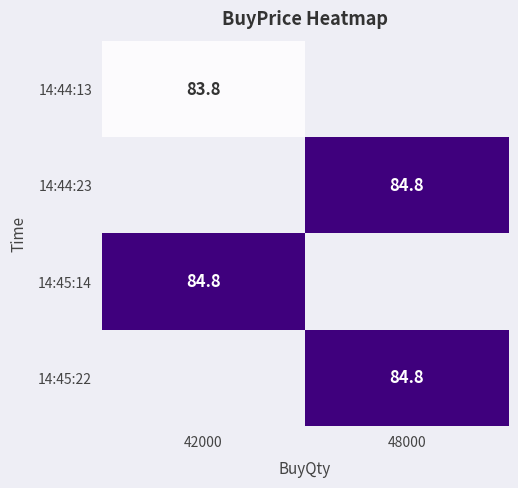

The 14:45:22 series shows 84.8 at 48000. True or false?

True